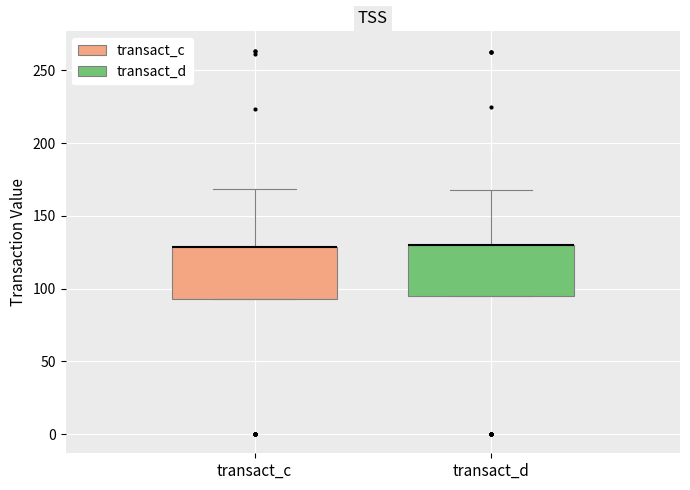

Reading left to right, read every box against the y-axis: the position of its median line, the range the box covers, and the ends of its whiskers. The values are not printed on the chart, so give them approximately, as read against the axis.

transact_c: median 130 (drawn on the box's upper edge), box 95 to 130, whiskers 95 to 170
transact_d: median 130 (drawn on the box's upper edge), box 95 to 130, whiskers 95 to 170